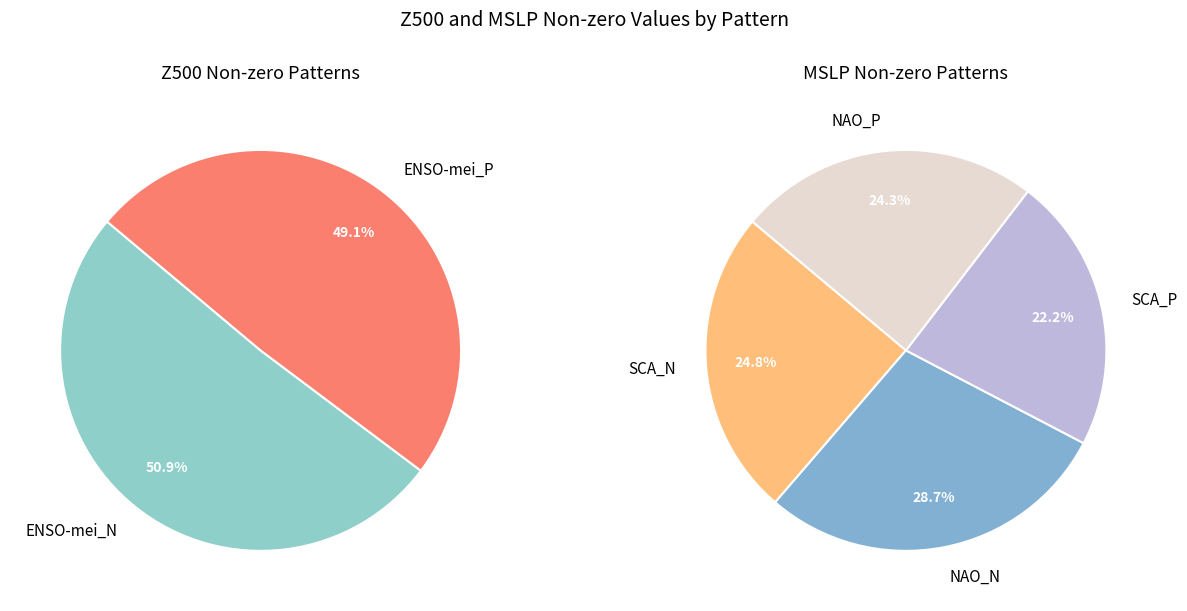

What is the total percentage of ENSO-mei_P and ENSO-mei_N?

100.0%